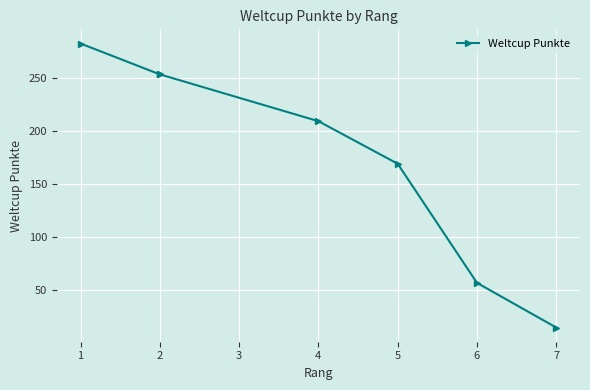

What is the difference between the maximum and minimum values?

267